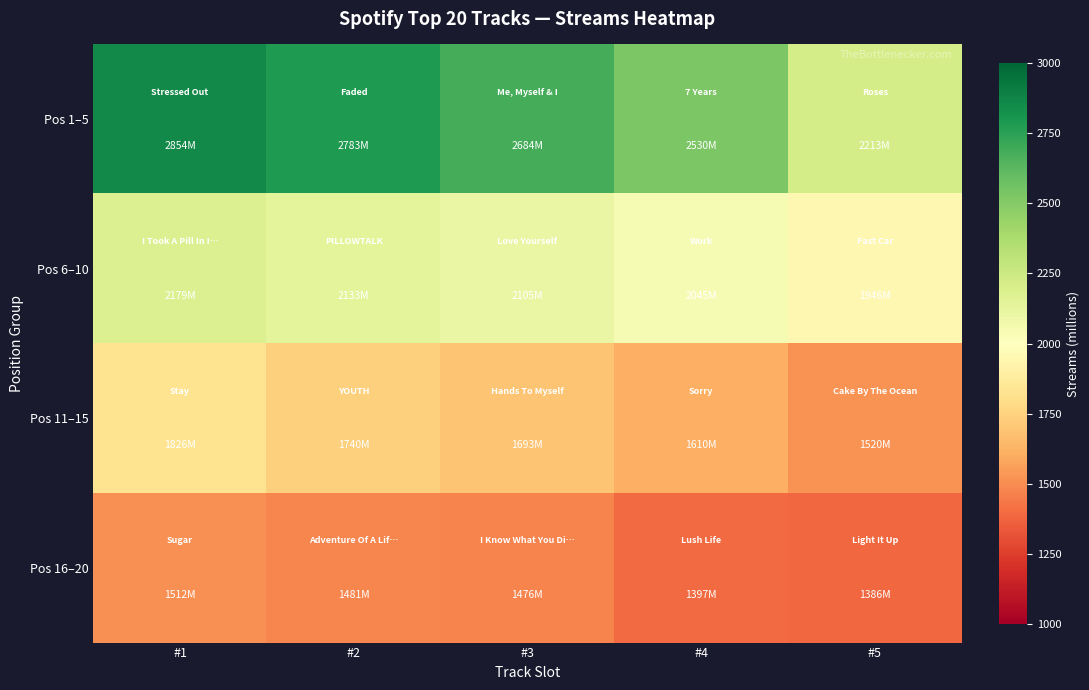

Reading left to right, transcribe all the data shown in this chart.

Pos 1–5: #1=2854	#2=2783	#3=2684	#4=2530	#5=2213
Pos 6–10: #1=2179	#2=2133	#3=2105	#4=2045	#5=1946
Pos 11–15: #1=1826	#2=1740	#3=1693	#4=1610	#5=1520
Pos 16–20: #1=1512	#2=1481	#3=1476	#4=1397	#5=1386